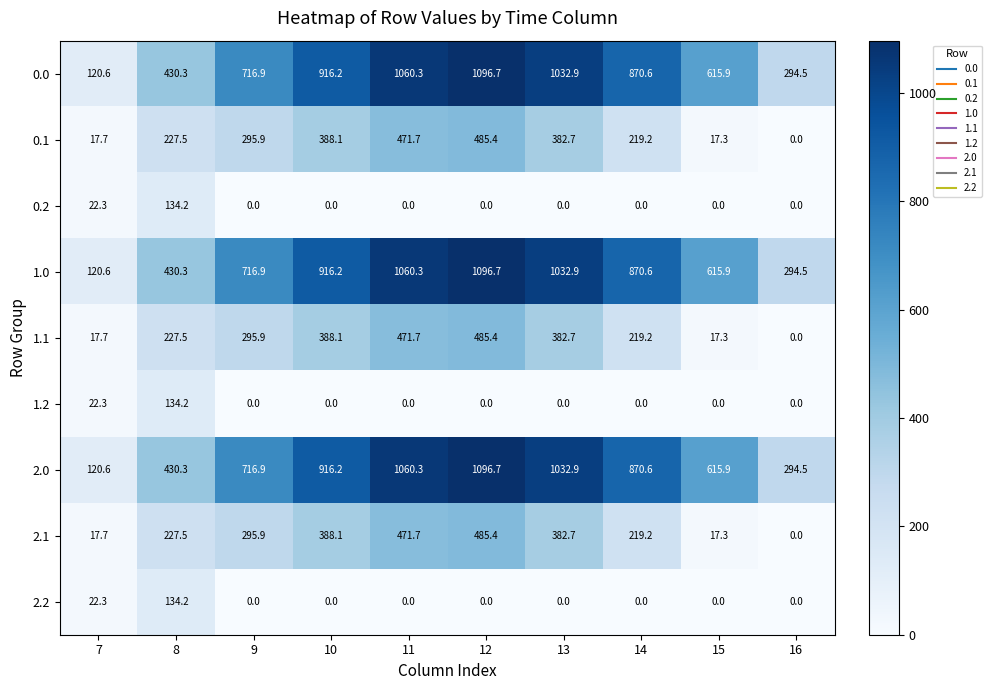

At how many categories does at least one series exceed 719?

5